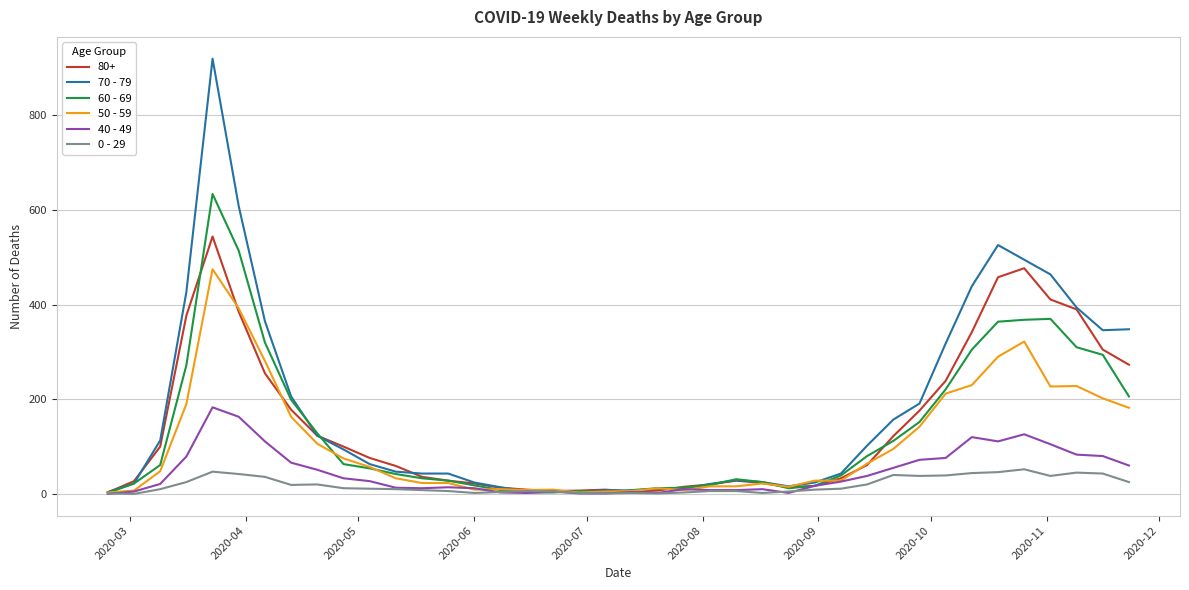

At how many categories does at least one series exceed 749?

1